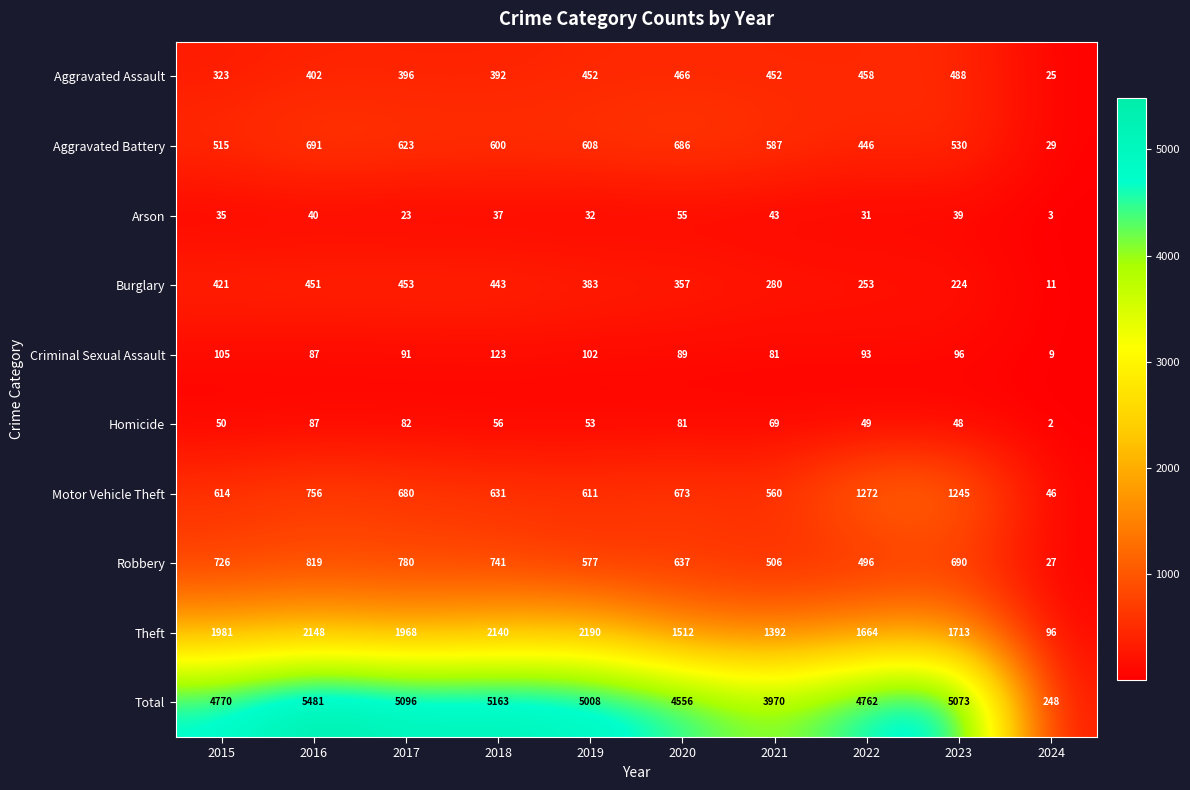

What is the difference between the highest and lowest values at 2023?

5034